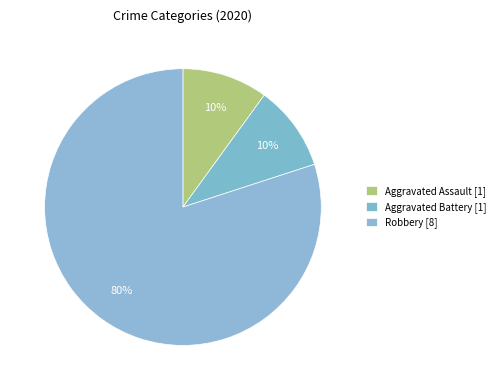

Count the number of slices in the pie.

3